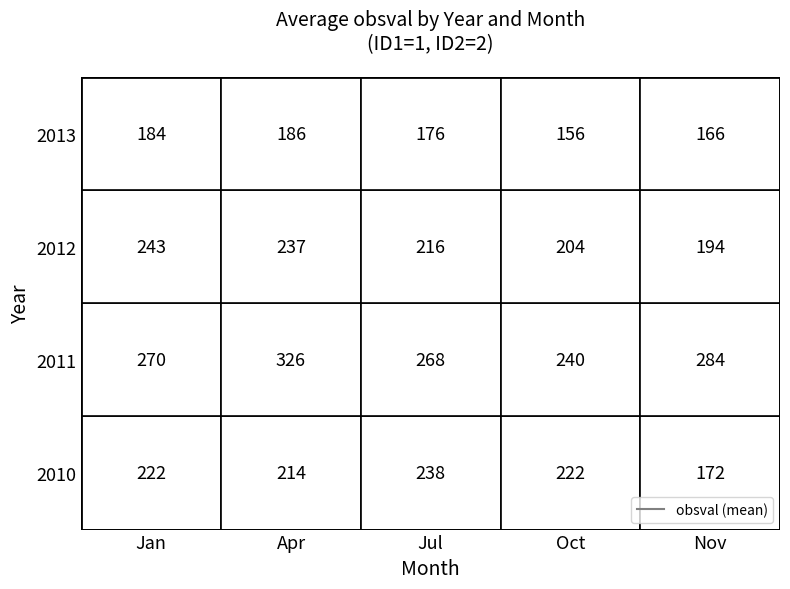

Between 1 and 3, which is larger?

3